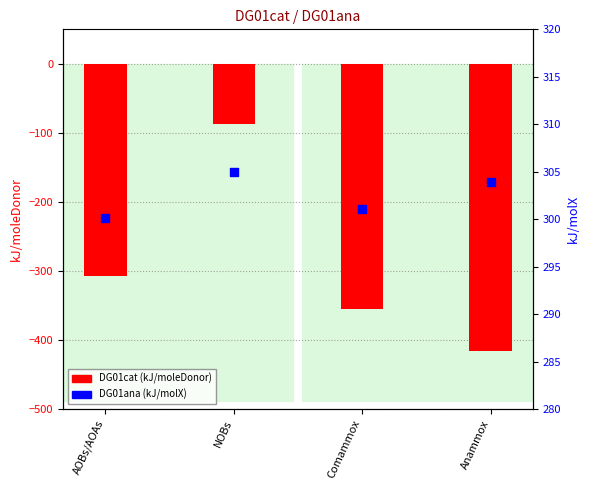

Which series reaches the maximum Y coordinate?

DG01ana